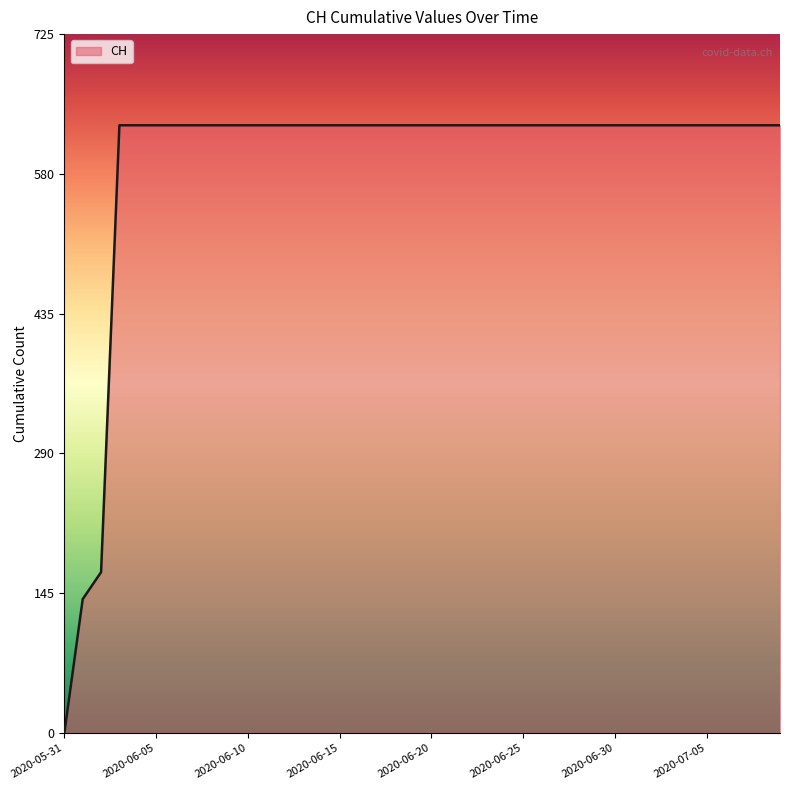

What is the difference between the maximum and minimum values?

631